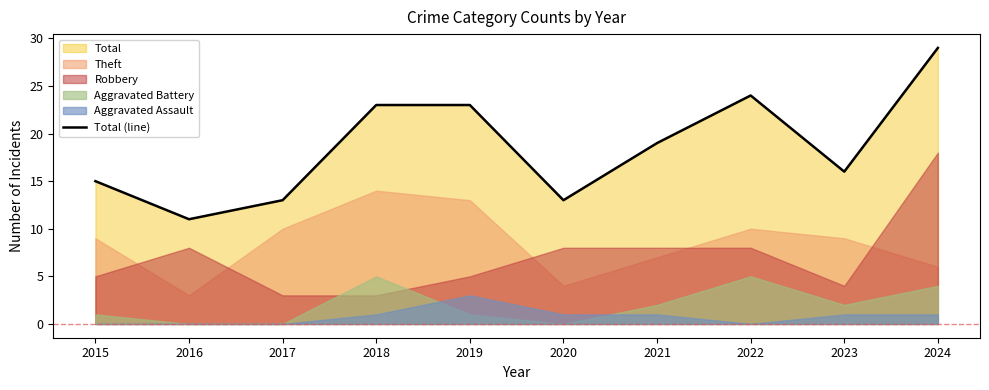

What is the value of the 4th point from the left?

23